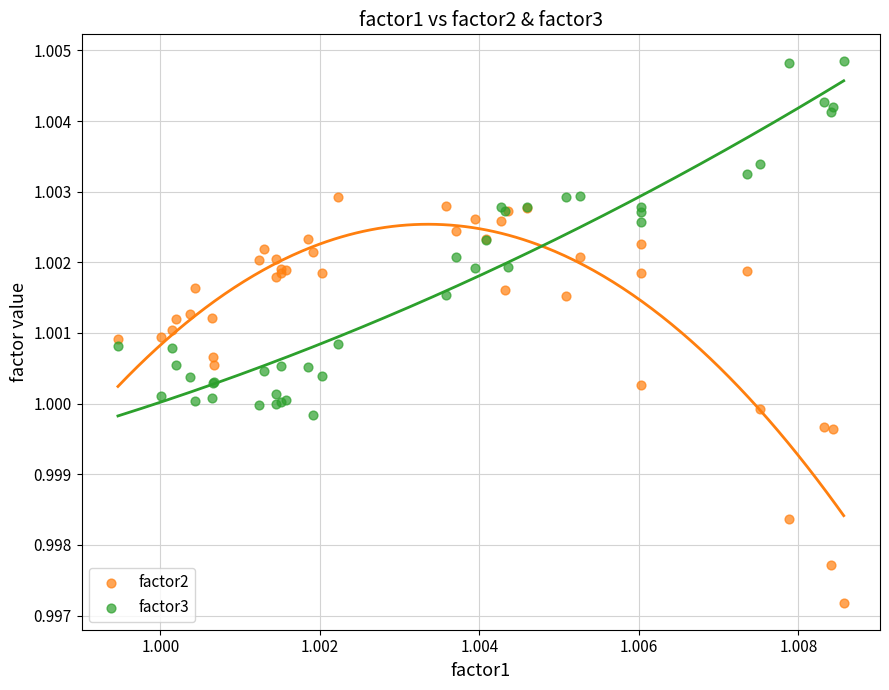

Which series reaches the maximum Y coordinate?

factor3